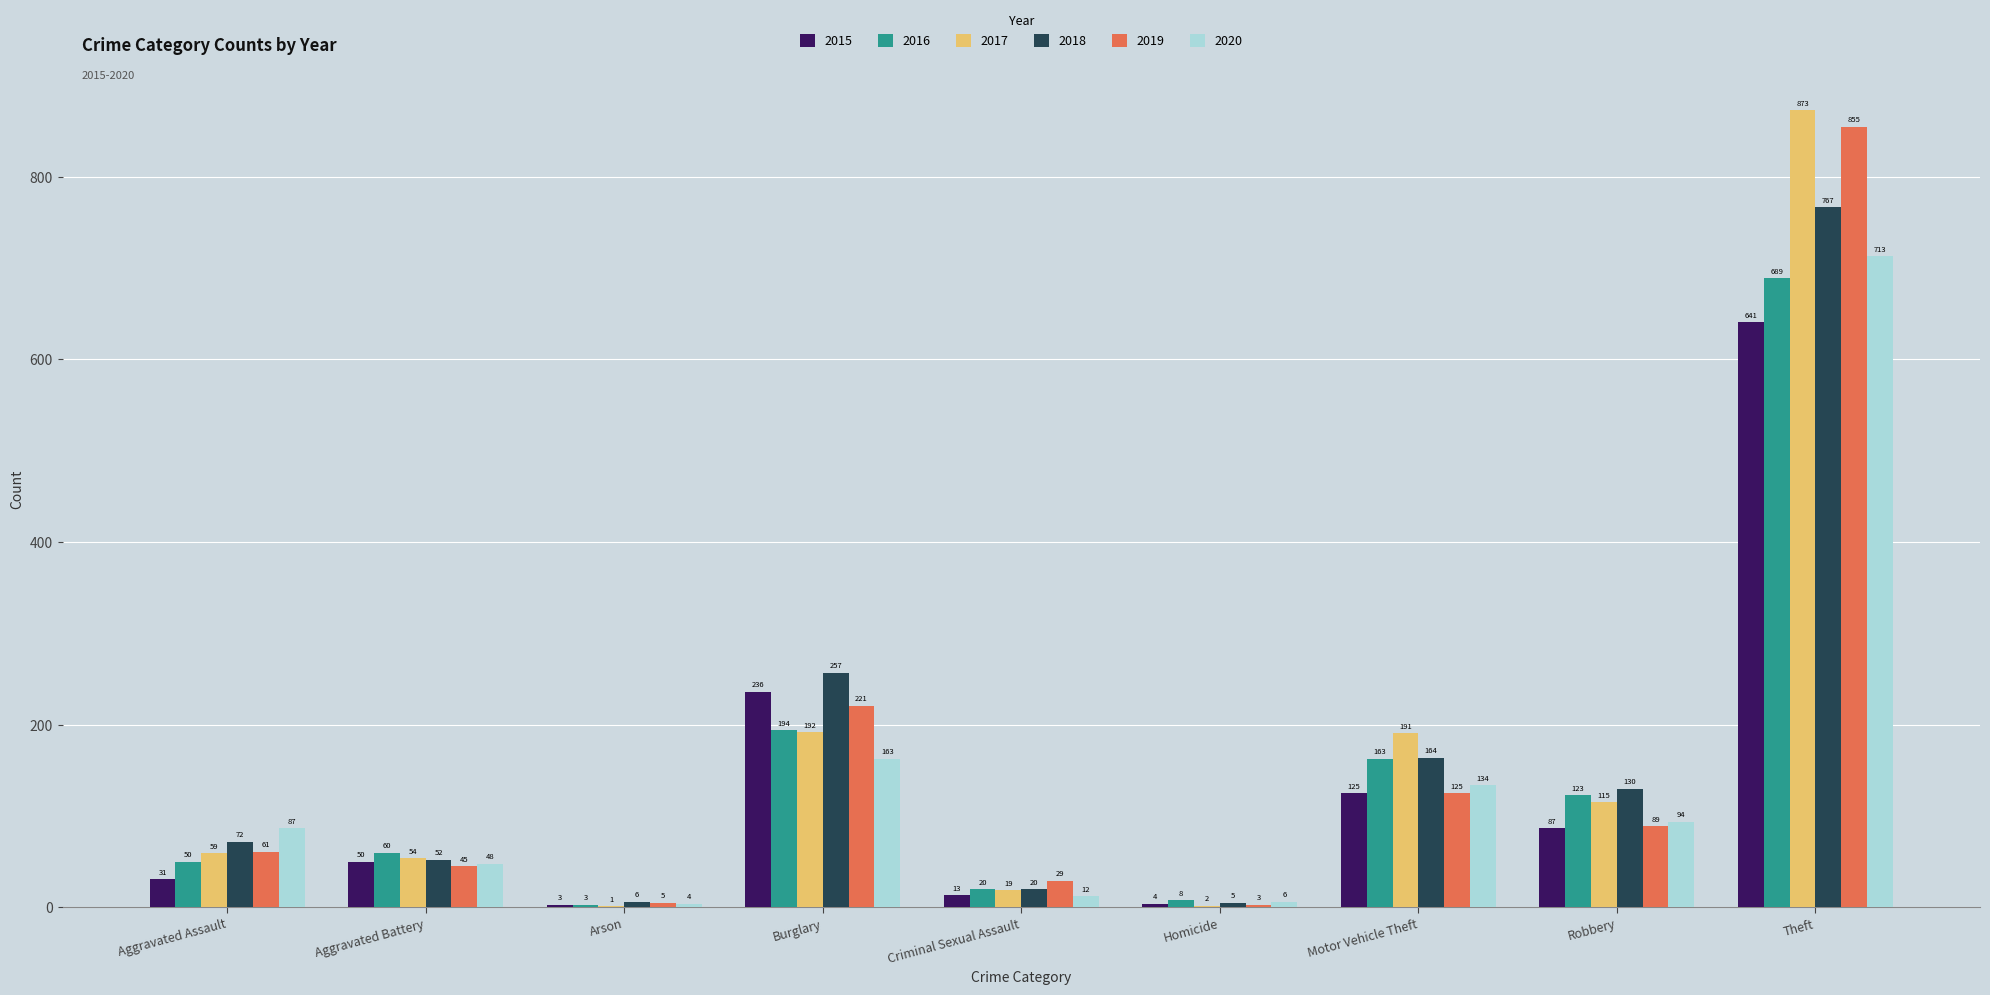

Reading right to left, list all the values displayed in this chart.

2015: Theft=641	Robbery=87	Motor Vehicle Theft=125	Homicide=4	Criminal Sexual Assault=13	Burglary=236	Arson=3	Aggravated Battery=50	Aggravated Assault=31
2016: Theft=689	Robbery=123	Motor Vehicle Theft=163	Homicide=8	Criminal Sexual Assault=20	Burglary=194	Arson=3	Aggravated Battery=60	Aggravated Assault=50
2017: Theft=873	Robbery=115	Motor Vehicle Theft=191	Homicide=2	Criminal Sexual Assault=19	Burglary=192	Arson=1	Aggravated Battery=54	Aggravated Assault=59
2018: Theft=767	Robbery=130	Motor Vehicle Theft=164	Homicide=5	Criminal Sexual Assault=20	Burglary=257	Arson=6	Aggravated Battery=52	Aggravated Assault=72
2019: Theft=855	Robbery=89	Motor Vehicle Theft=125	Homicide=3	Criminal Sexual Assault=29	Burglary=221	Arson=5	Aggravated Battery=45	Aggravated Assault=61
2020: Theft=713	Robbery=94	Motor Vehicle Theft=134	Homicide=6	Criminal Sexual Assault=12	Burglary=163	Arson=4	Aggravated Battery=48	Aggravated Assault=87